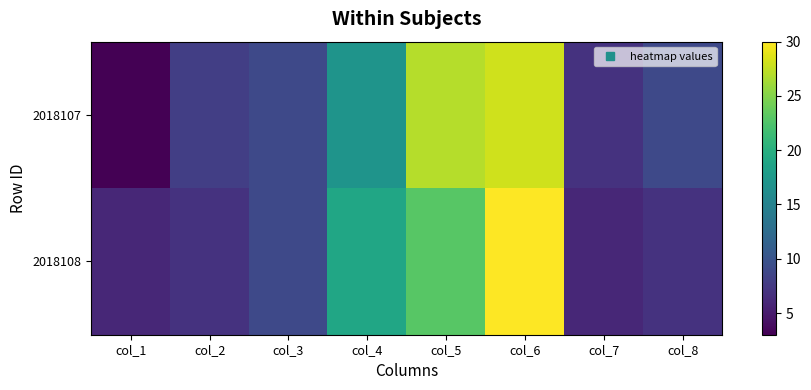

How many distinct data groups are displayed?

2